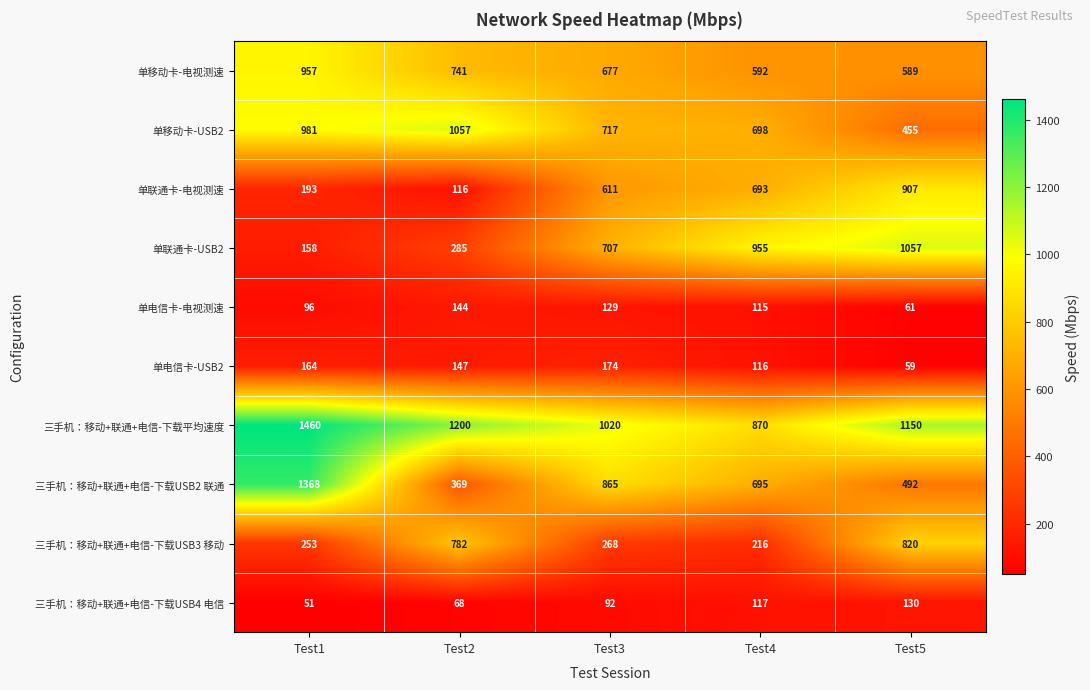

At which label does 单电信卡-电视测速 reach its minimum?

Test5